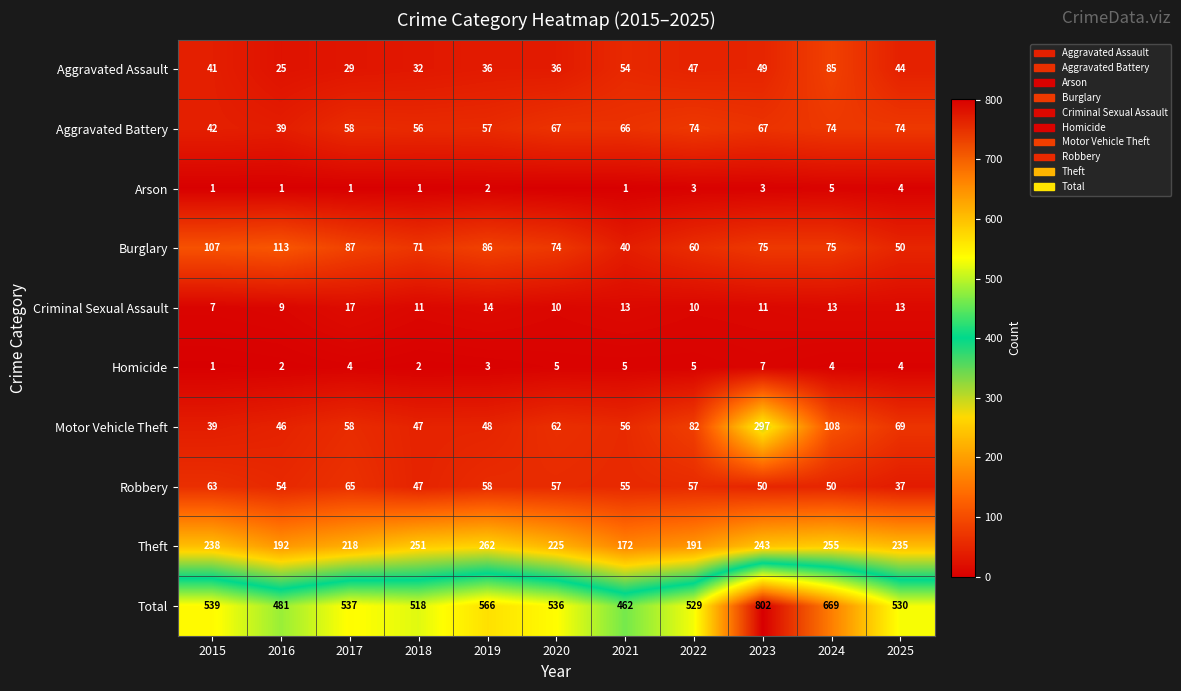

How many distinct data groups are displayed?

10